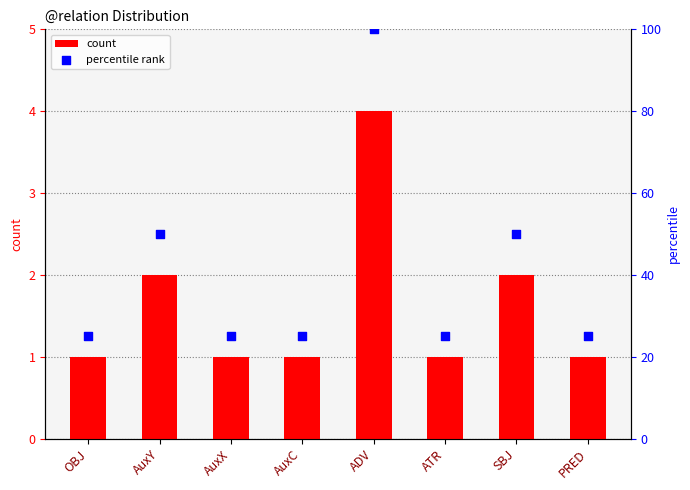

Which series contains the lowest Y value?

count